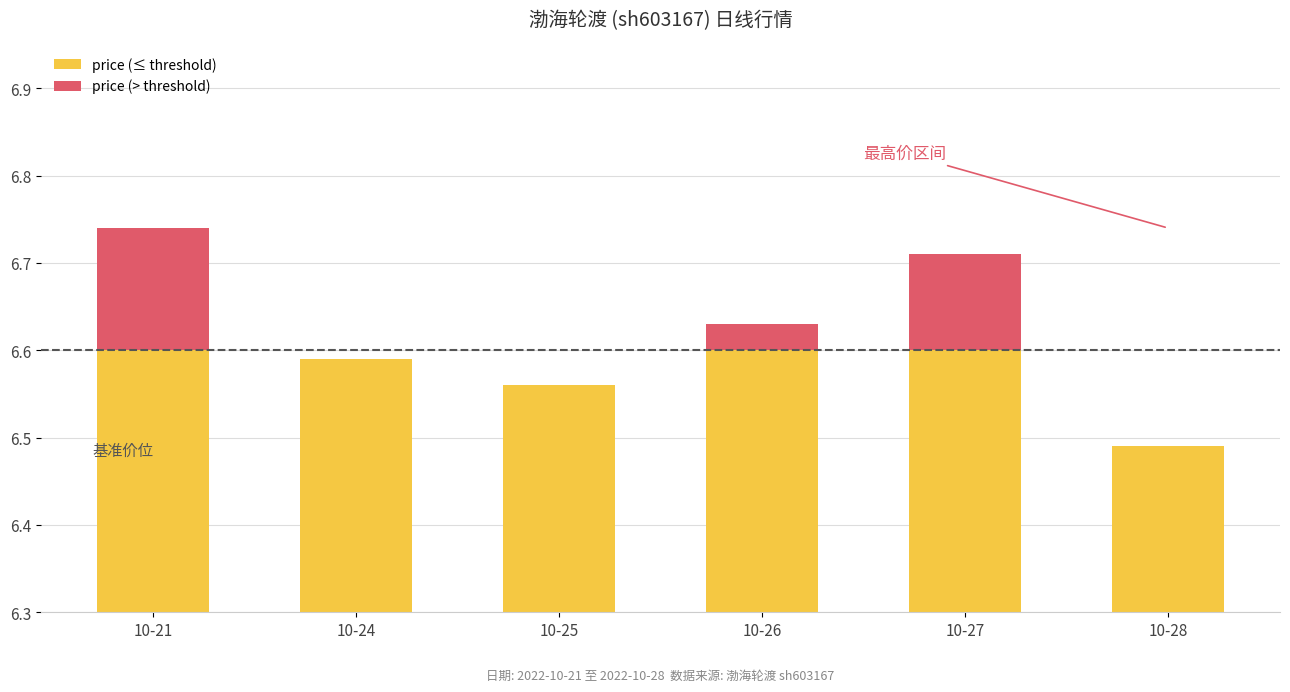

What is the sum of the price (≤ threshold) values at 10-21 and 10-27?

13.2